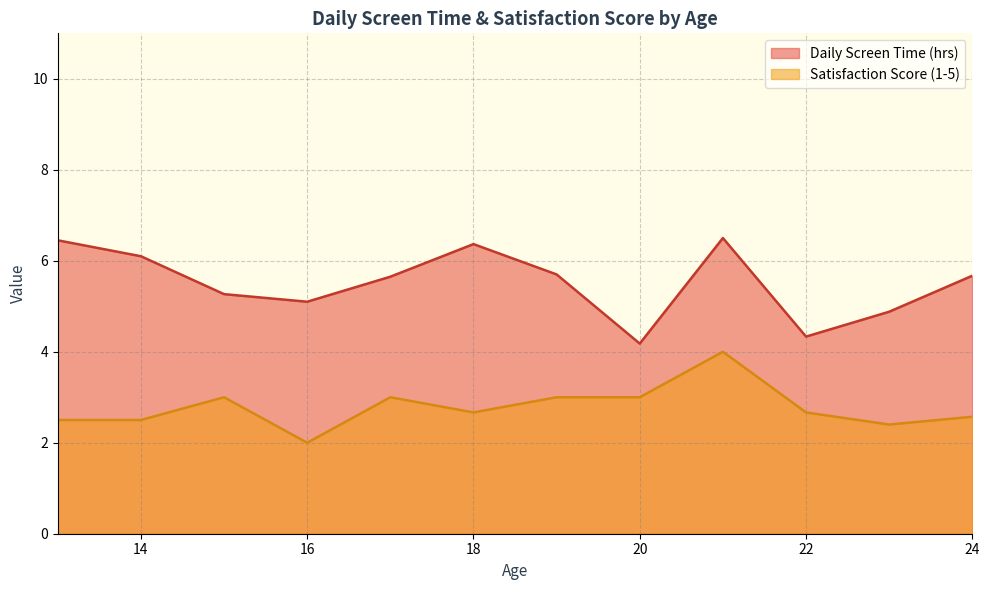

Count the number of data series in this chart.

2